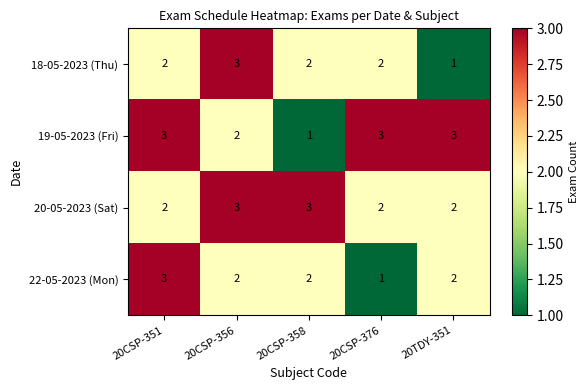

What is the difference between the highest and lowest values at 20CSP-376?

2